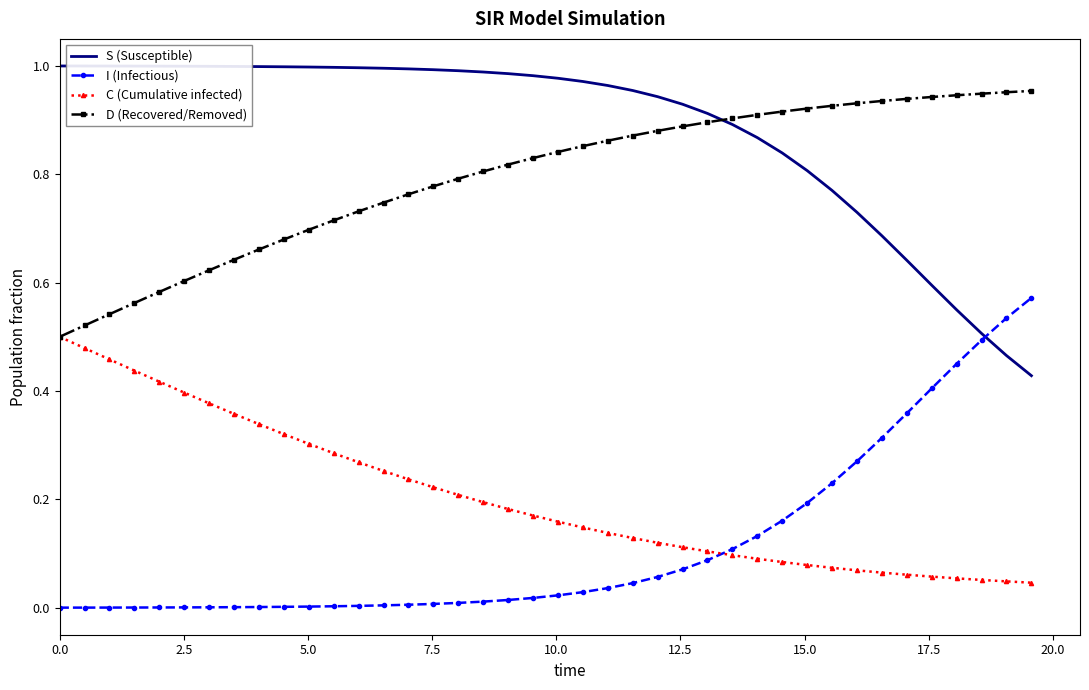

Which series has the largest total across all categories?

S (Susceptible)